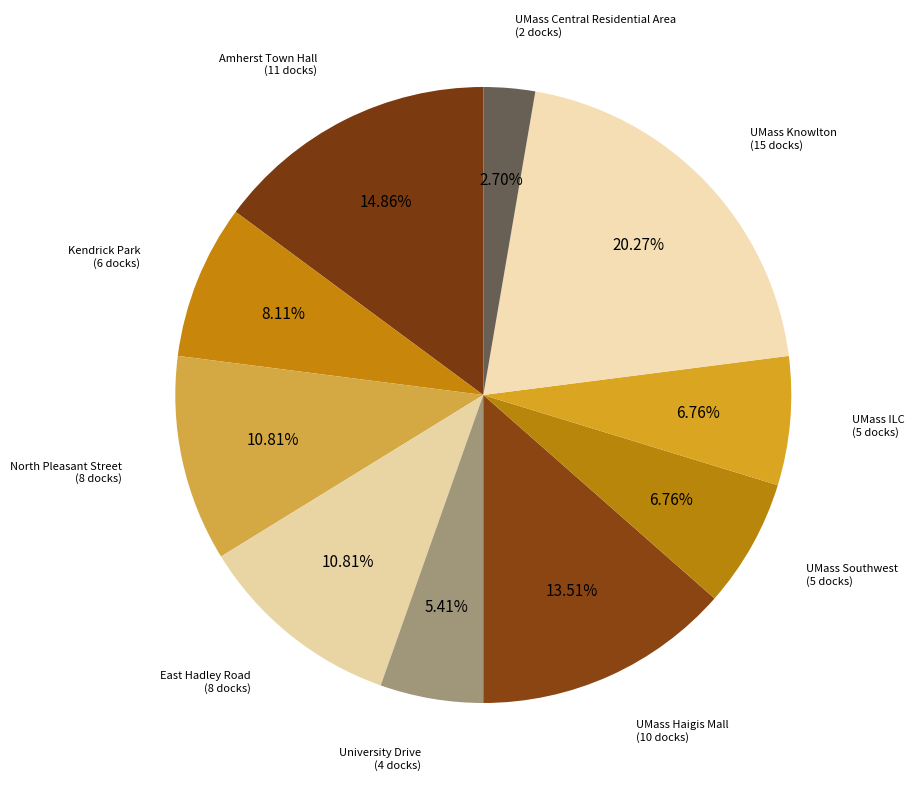

Count the number of slices in the pie.

10